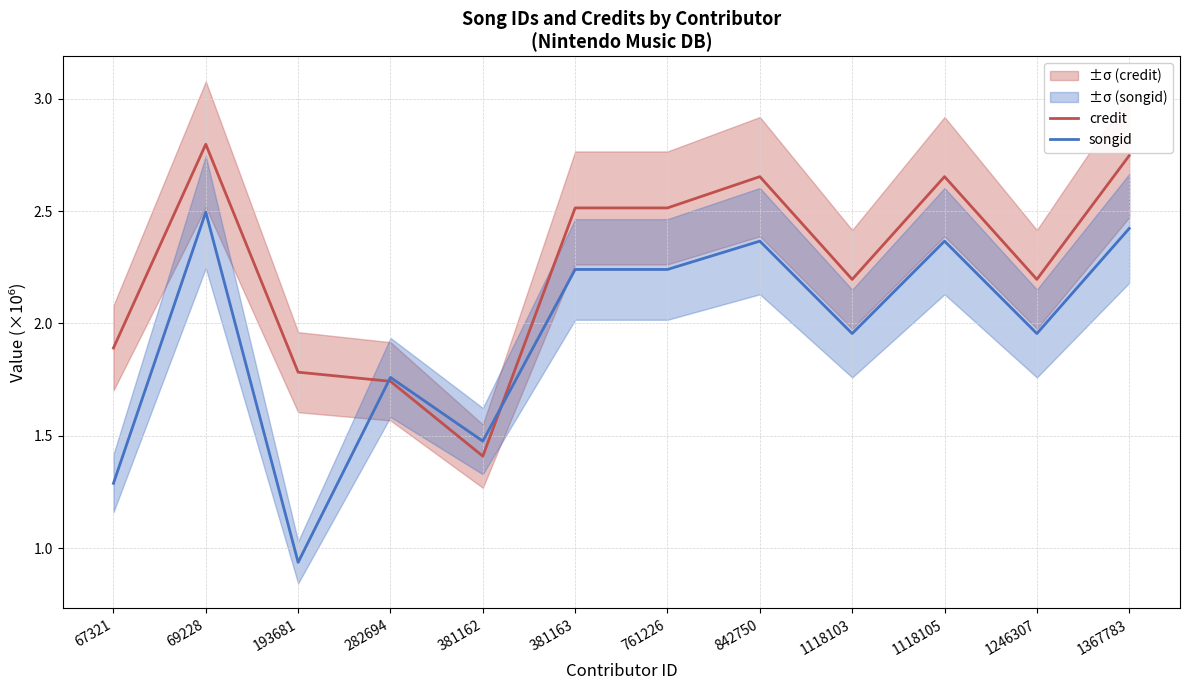

Where is credit nearest to the value 2?

67321